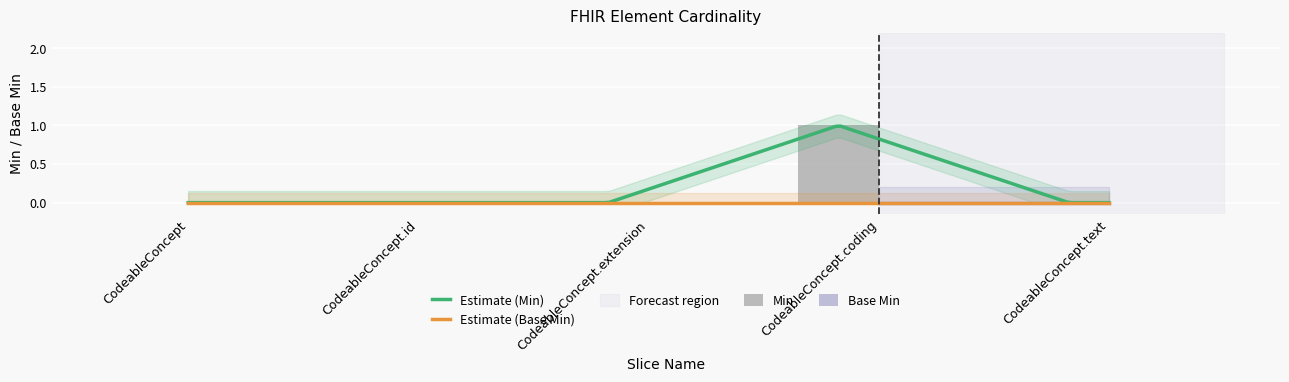

The chart shows a value of -1 at CodeableConcept.text. True or false?

False